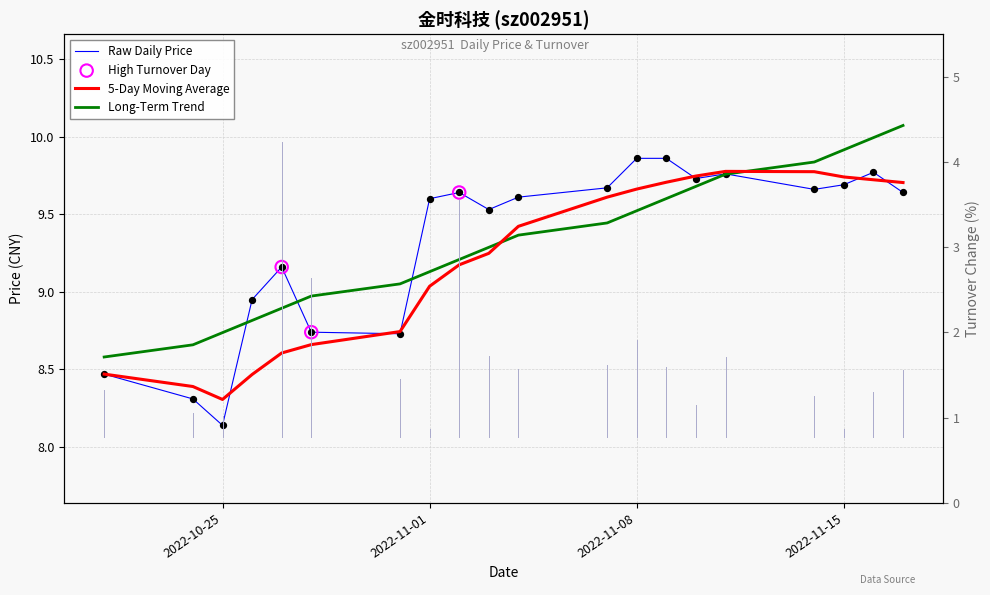

What are all the series names shown in the legend?

Raw Daily Price, 5-Day Moving Average, Long-Term Trend